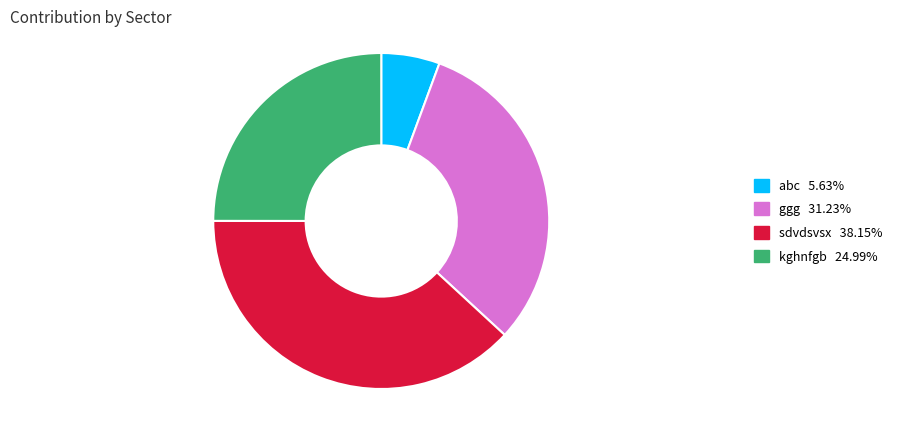

Which category has the smallest portion of the pie?

abc